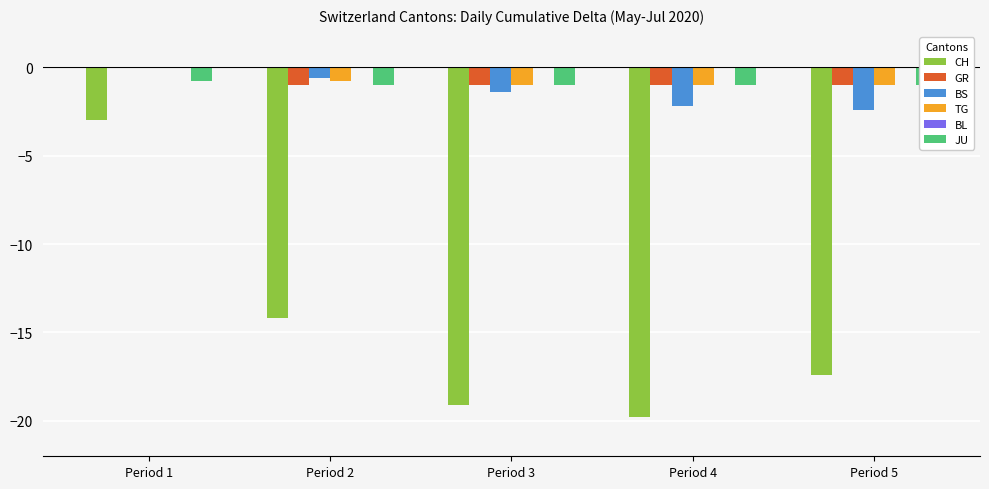

Rank the categories by CH value from lowest to highest.

Period 4, Period 3, Period 5, Period 2, Period 1